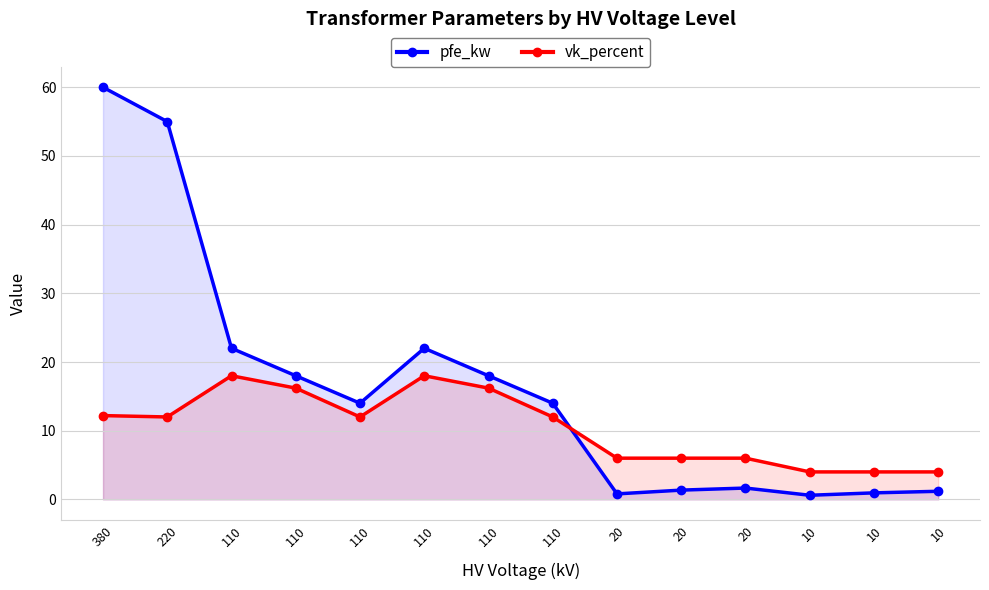

What is the difference between the maximum and minimum values in the vk_percent series?

14.0